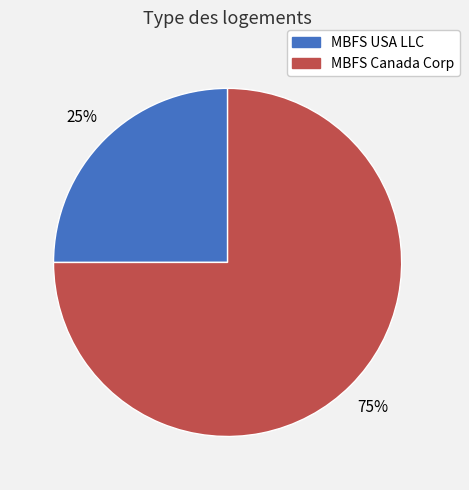

To the nearest percent, what percentage of the pie is MBFS Canada Corp?

75%